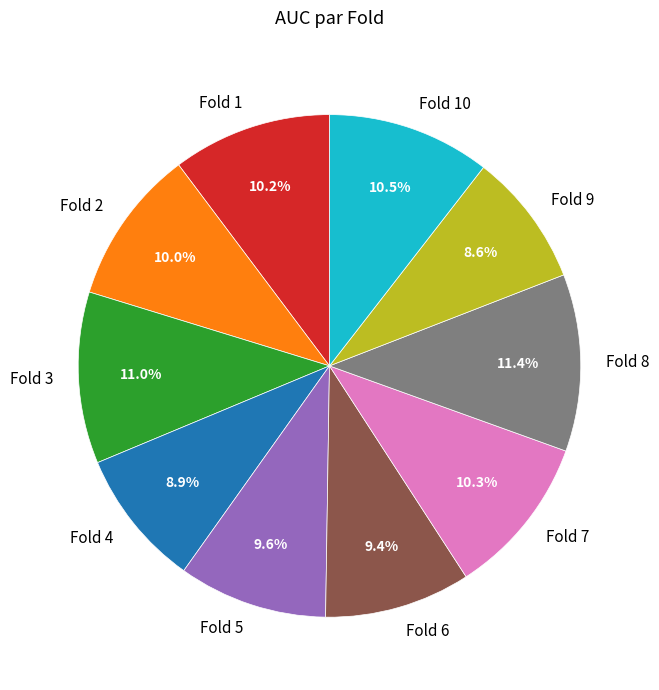

To the nearest percent, what is the difference between the Fold 2 and Fold 3 slice percentages?

1%